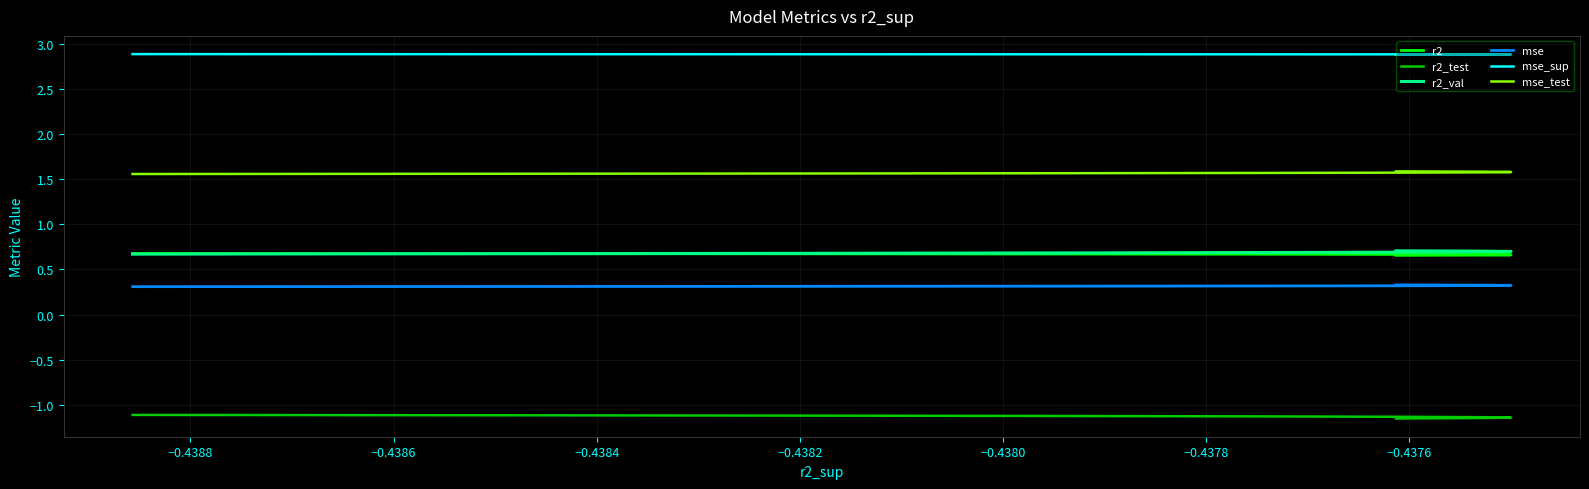

What is the average value of the mse_test series?

1.6